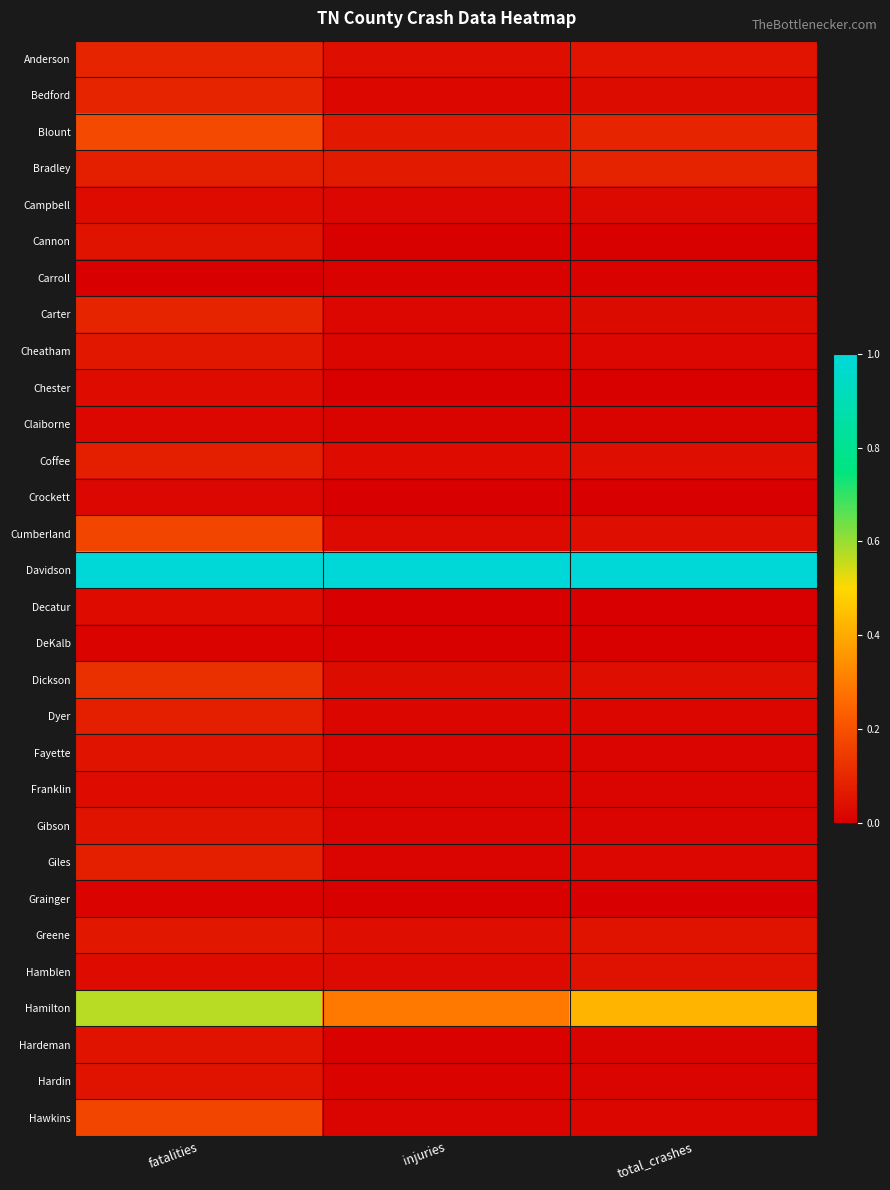

Reading right to left, list all the values displayed in this chart.

Anderson: total_crashes=0.1	injuries=0.0	fatalities=0.1
Bedford: total_crashes=0.0	injuries=0.0	fatalities=0.1
Blount: total_crashes=0.1	injuries=0.1	fatalities=0.2
Bradley: total_crashes=0.1	injuries=0.1	fatalities=0.1
Campbell: total_crashes=0.0	injuries=0.0	fatalities=0.0
Cannon: total_crashes=0.0	injuries=0.0	fatalities=0.0
Carroll: total_crashes=0.0	injuries=0.0	fatalities=0.0
Carter: total_crashes=0.0	injuries=0.0	fatalities=0.1
Cheatham: total_crashes=0.0	injuries=0.0	fatalities=0.1
Chester: total_crashes=0.0	injuries=0.0	fatalities=0.0
Claiborne: total_crashes=0.0	injuries=0.0	fatalities=0.0
Coffee: total_crashes=0.0	injuries=0.0	fatalities=0.1
Crockett: total_crashes=0.0	injuries=0.0	fatalities=0.0
Cumberland: total_crashes=0.0	injuries=0.0	fatalities=0.2
Davidson: total_crashes=1.0	injuries=1.0	fatalities=1.0
Decatur: total_crashes=0.0	injuries=0.0	fatalities=0.0
DeKalb: total_crashes=0.0	injuries=0.0	fatalities=0.0
Dickson: total_crashes=0.0	injuries=0.0	fatalities=0.1
Dyer: total_crashes=0.0	injuries=0.0	fatalities=0.1
Fayette: total_crashes=0.0	injuries=0.0	fatalities=0.0
Franklin: total_crashes=0.0	injuries=0.0	fatalities=0.0
Gibson: total_crashes=0.0	injuries=0.0	fatalities=0.0
Giles: total_crashes=0.0	injuries=0.0	fatalities=0.1
Grainger: total_crashes=0.0	injuries=0.0	fatalities=0.0
Greene: total_crashes=0.0	injuries=0.0	fatalities=0.1
Hamblen: total_crashes=0.0	injuries=0.0	fatalities=0.0
Hamilton: total_crashes=0.4	injuries=0.3	fatalities=0.6
Hardeman: total_crashes=0.0	injuries=0.0	fatalities=0.0
Hardin: total_crashes=0.0	injuries=0.0	fatalities=0.0
Hawkins: total_crashes=0.0	injuries=0.0	fatalities=0.2